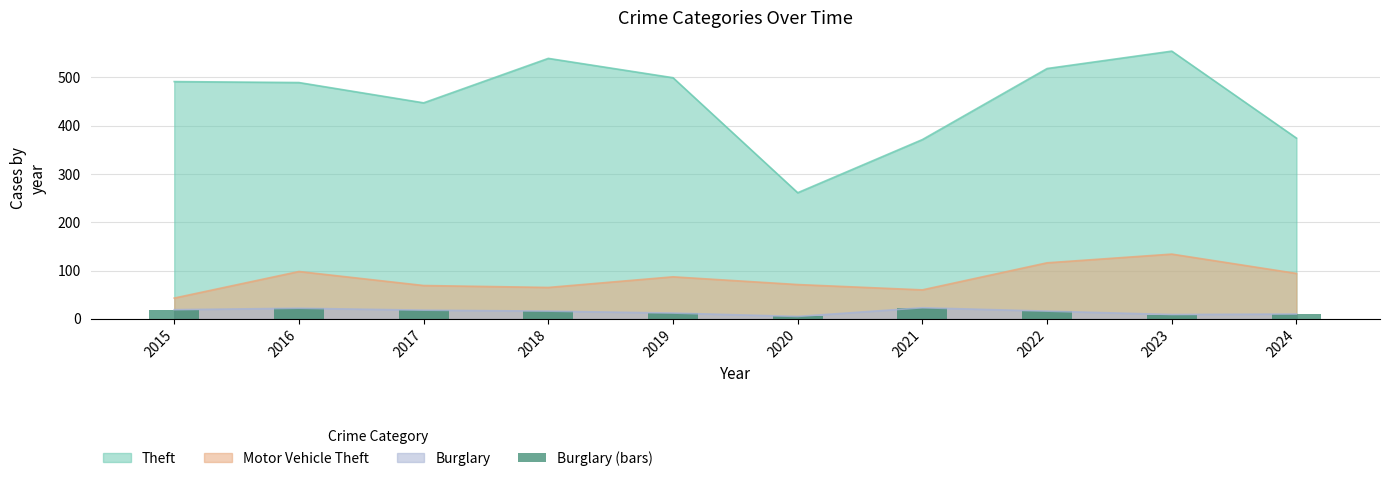

True or false: the data shows 2 at 2020.

False